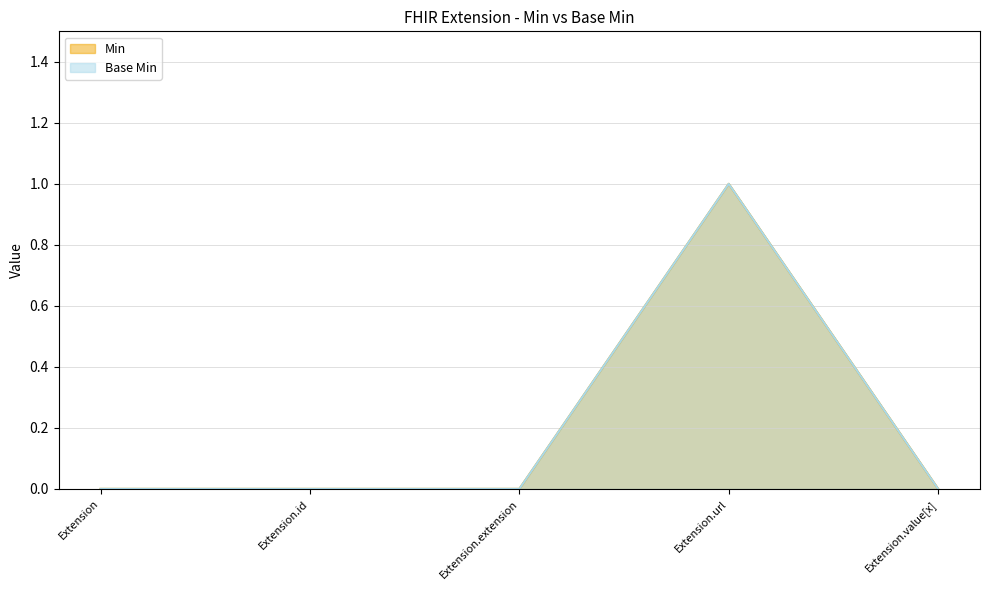

Where is the first local maximum for Min?

Extension.url